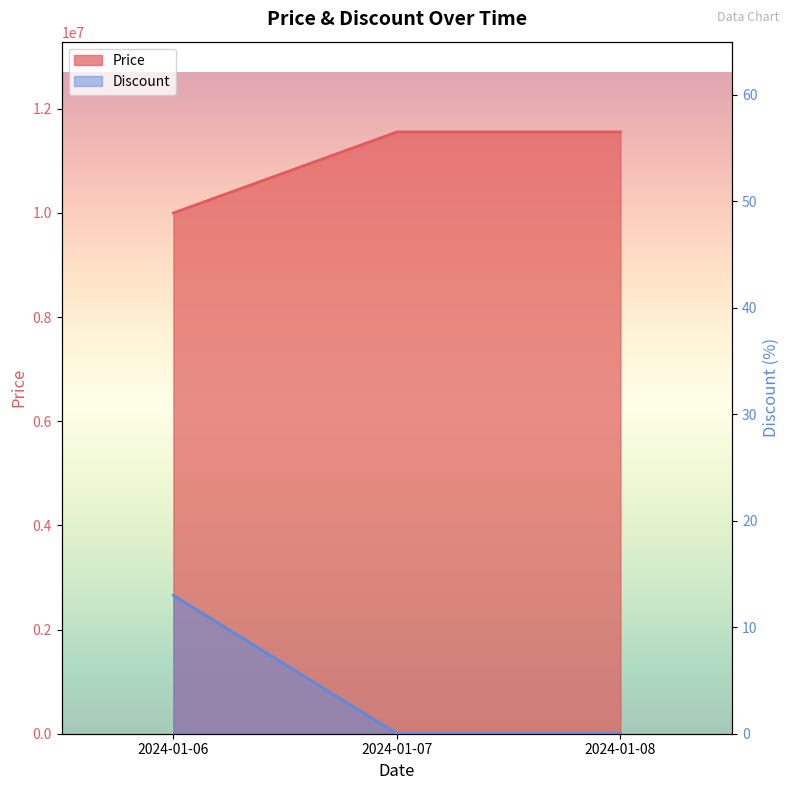

Is it true that Price equals 0 at 2024-01-08?

True